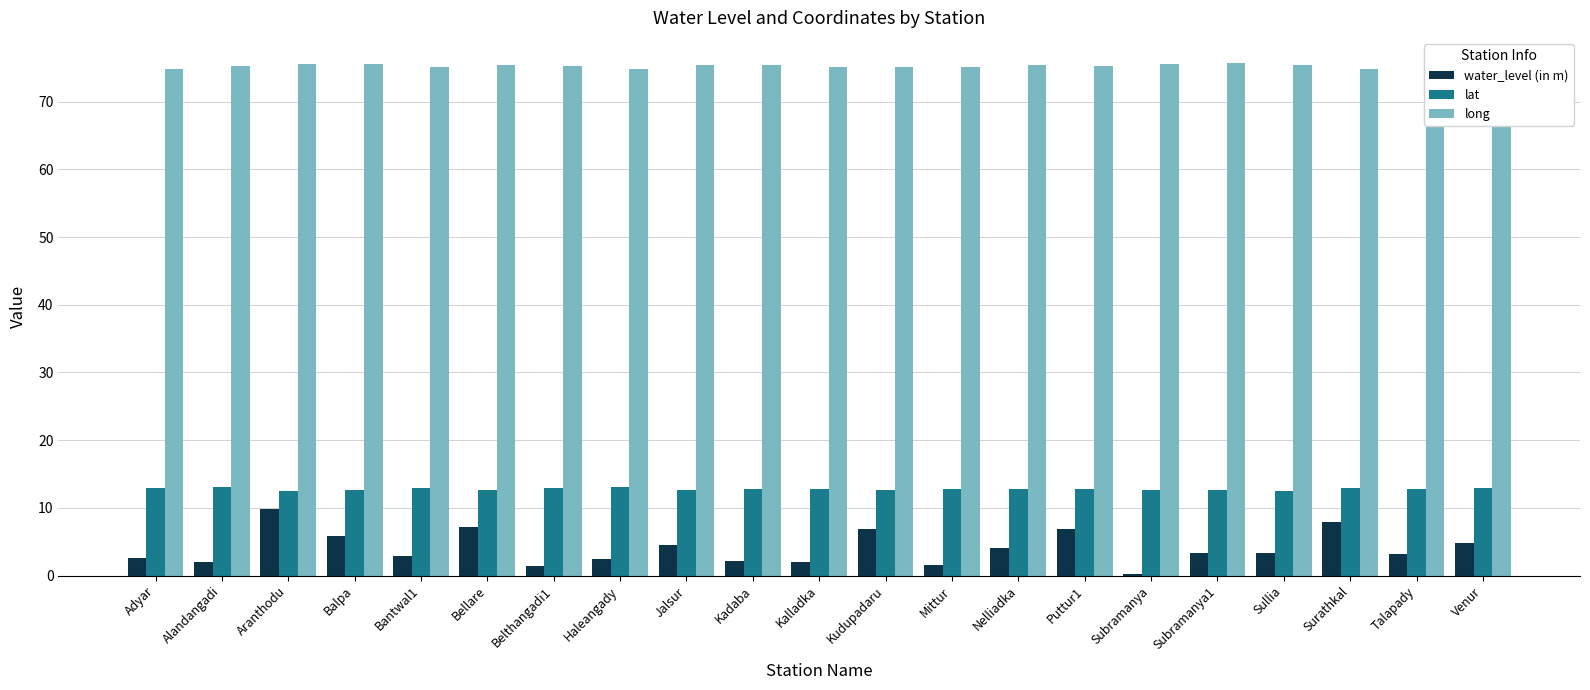

How many groups of bars are there?

21